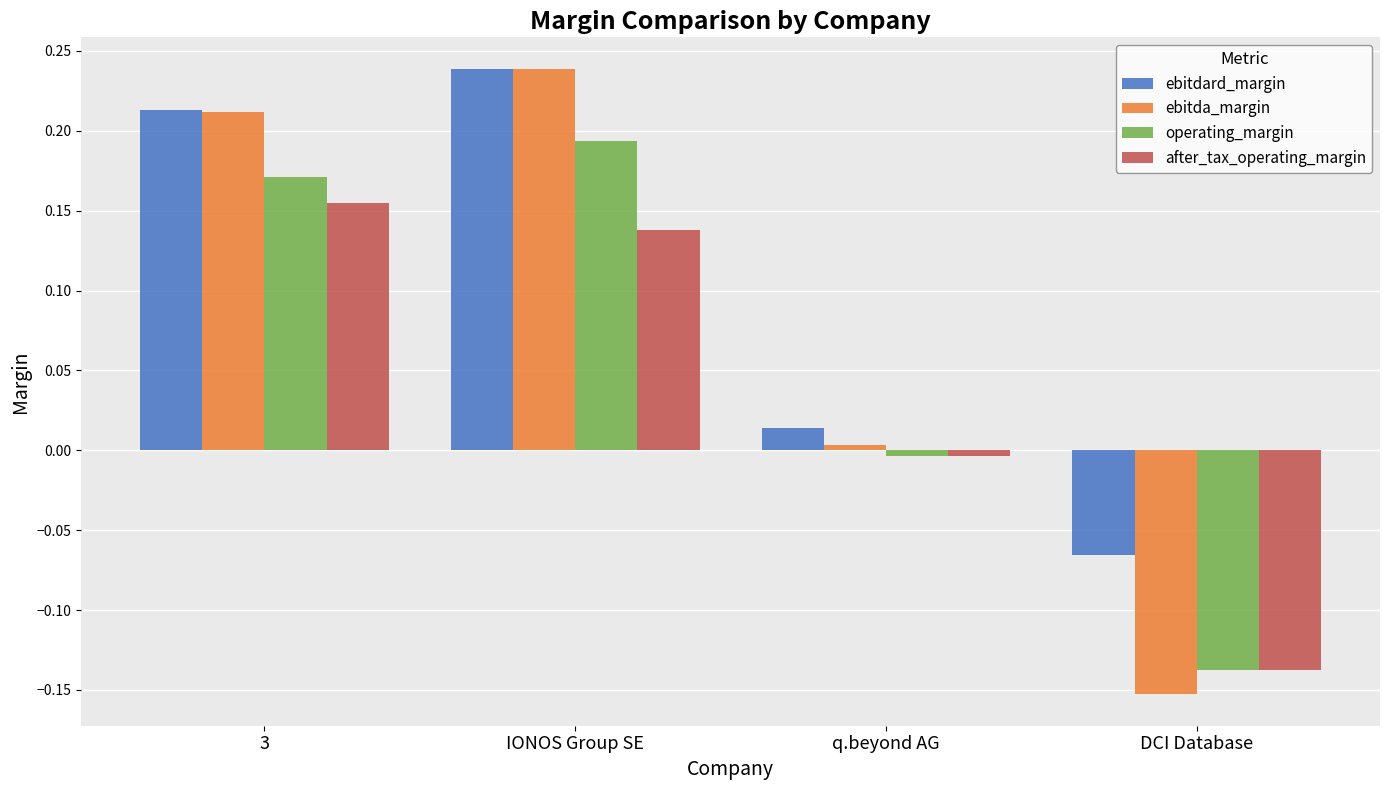

Rank the categories by ebitda_margin value from highest to lowest.

IONOS Group SE, 3, q.beyond AG, DCI Database